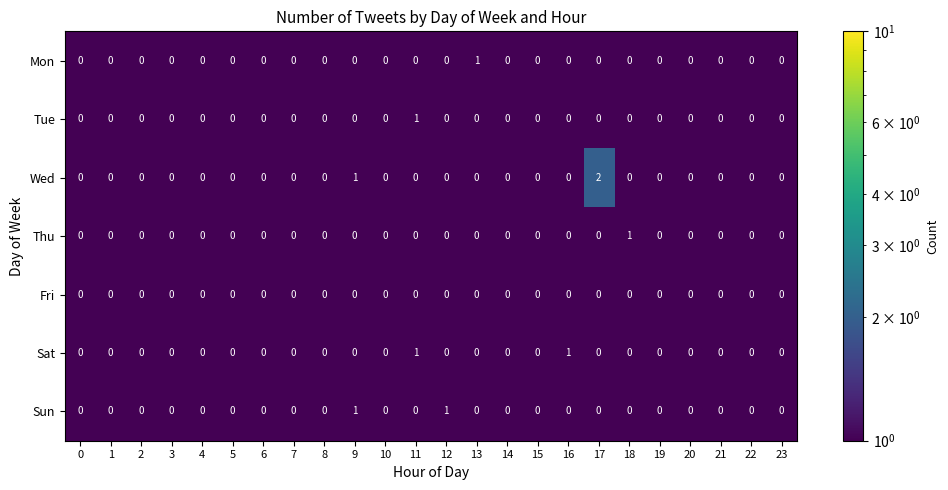

The Wed series shows 1 at 12. True or false?

False